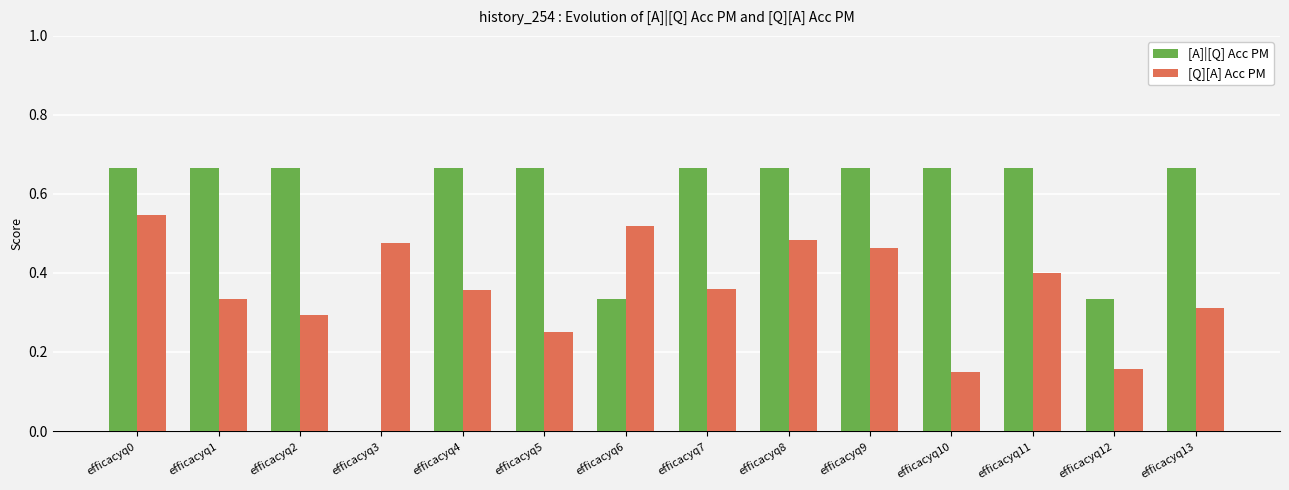

Which series changed the most between efficacyq0 and efficacyq9?

[Q][A] Acc PM